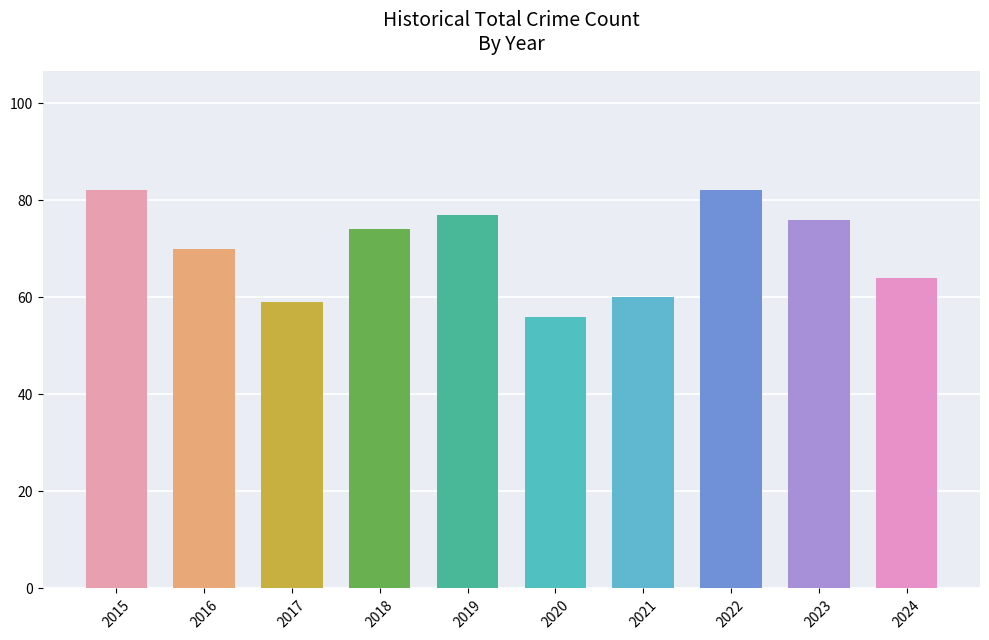

True or false: the data shows 60 at 2021.

True